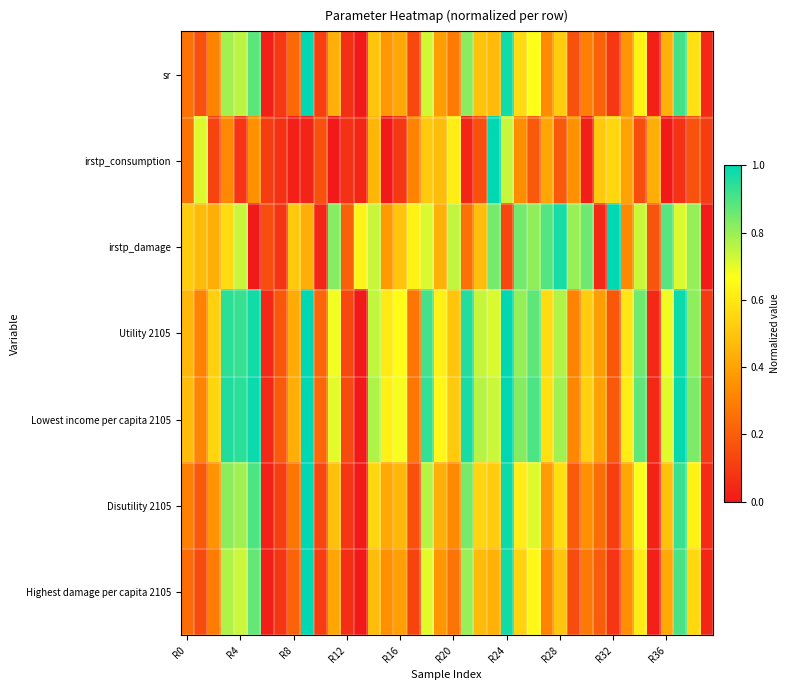

At how many categories does at least one series exceed 0?

40